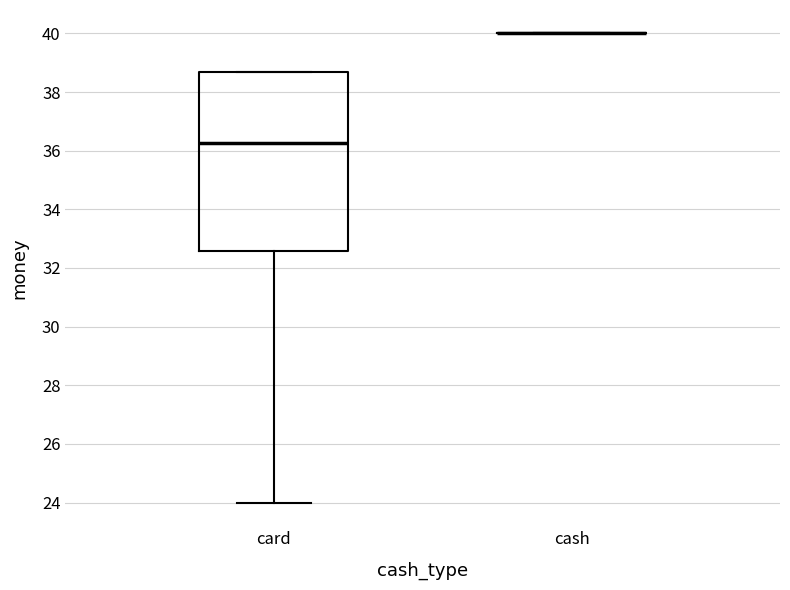

Which box is the tallest, from its lower edge to its upper edge?

card